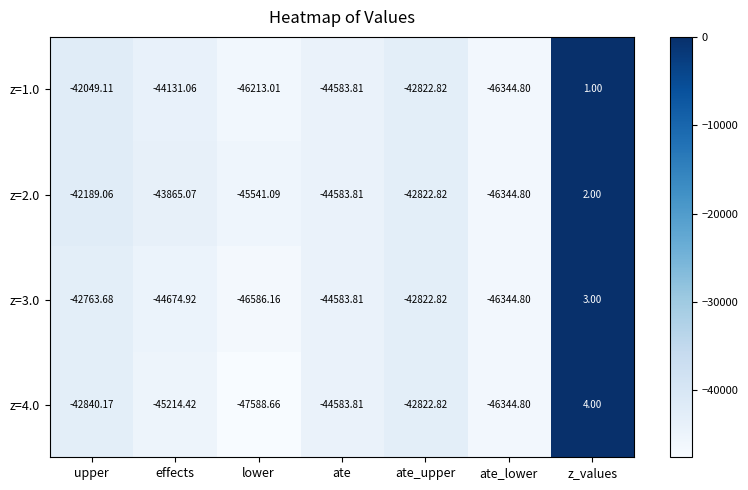

At which category is the sum across all series the highest?

z_values